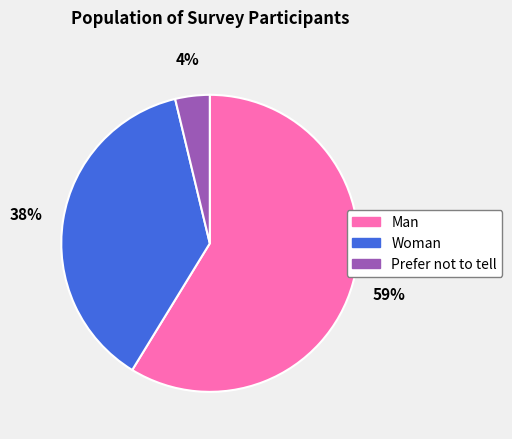

Approximately how many times larger is the value at Man compared to Woman?

1.6